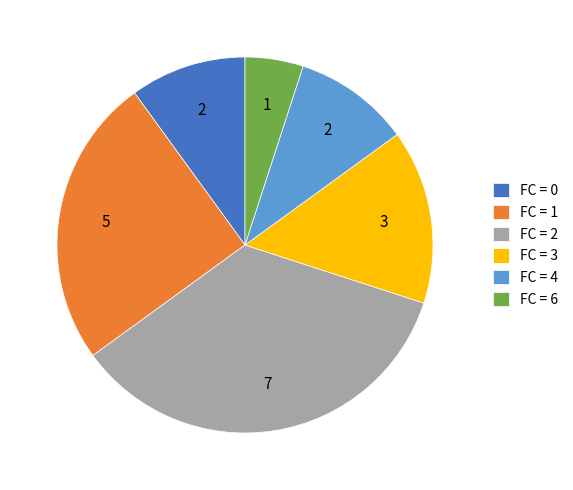

Do FC = 3 and FC = 1 together represent more than half of the pie?

No